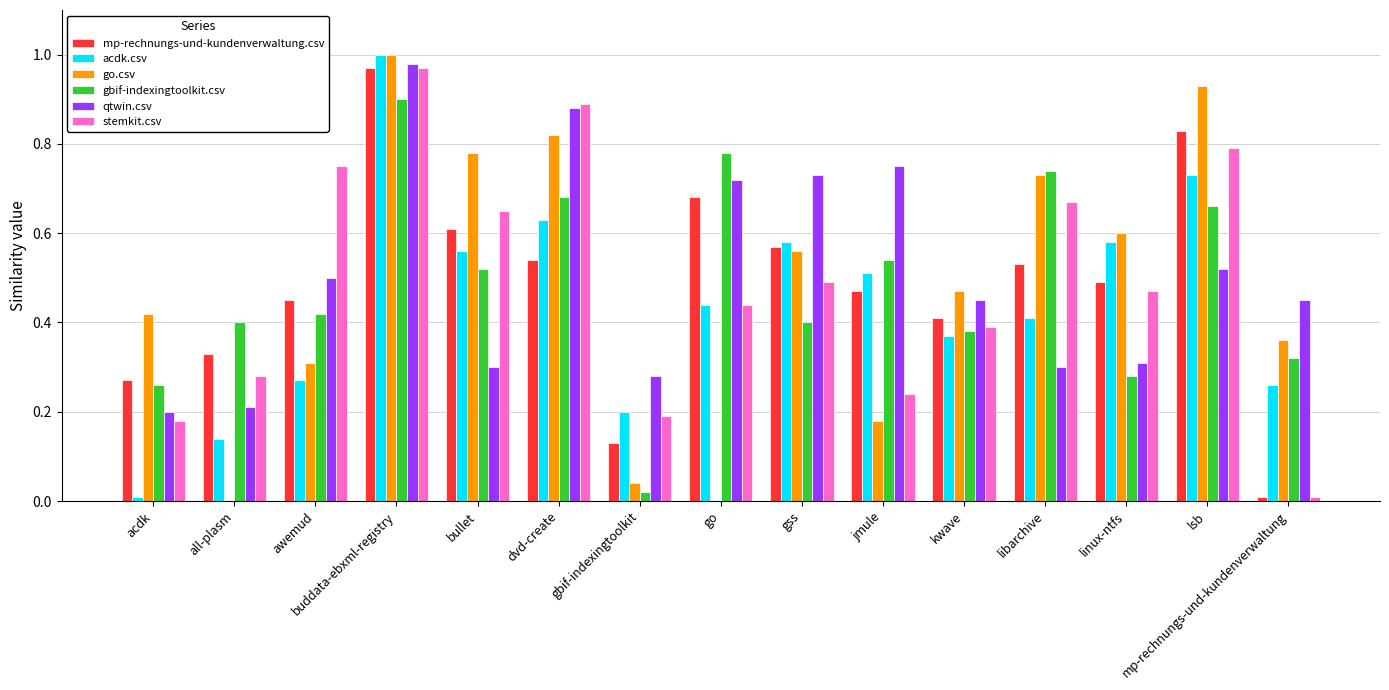

Which category has the highest value across all series?

buddata-ebxml-registry